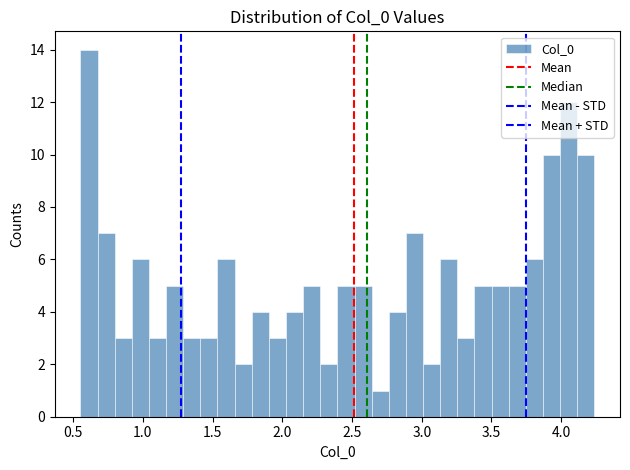

Read against the x-axis, roughly where is the centre of the tallest bar?

0.60